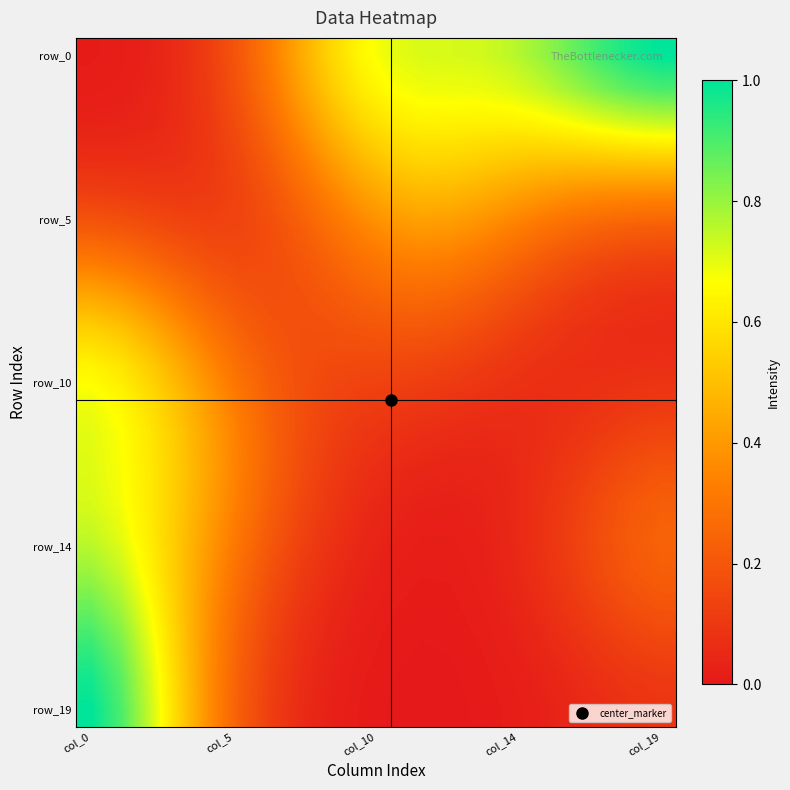

Count the number of data series in this chart.

20